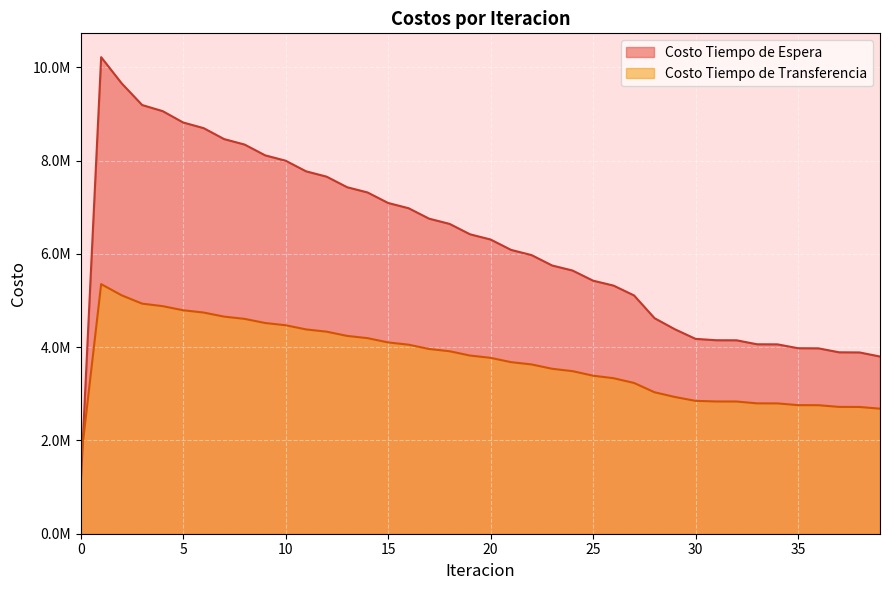

True or false: Costo Tiempo de Transferencia has more than 0 interior local peaks.

True